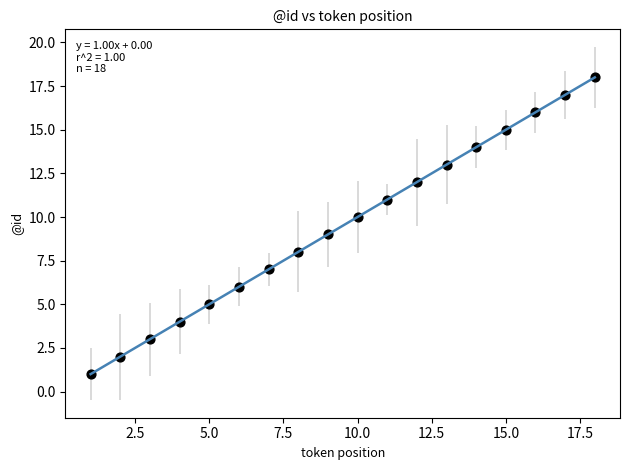

What is the range of Y values (max minus min)?

17